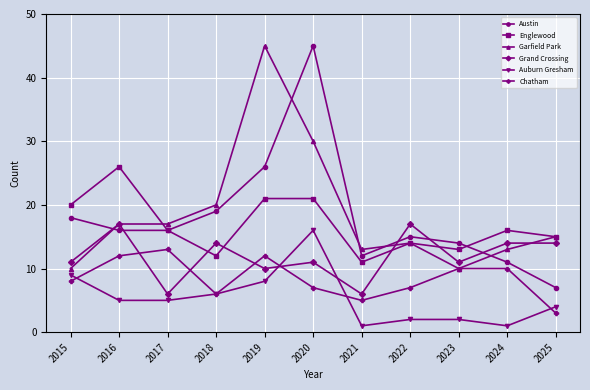

What is the lowest value of the Englewood series?

11